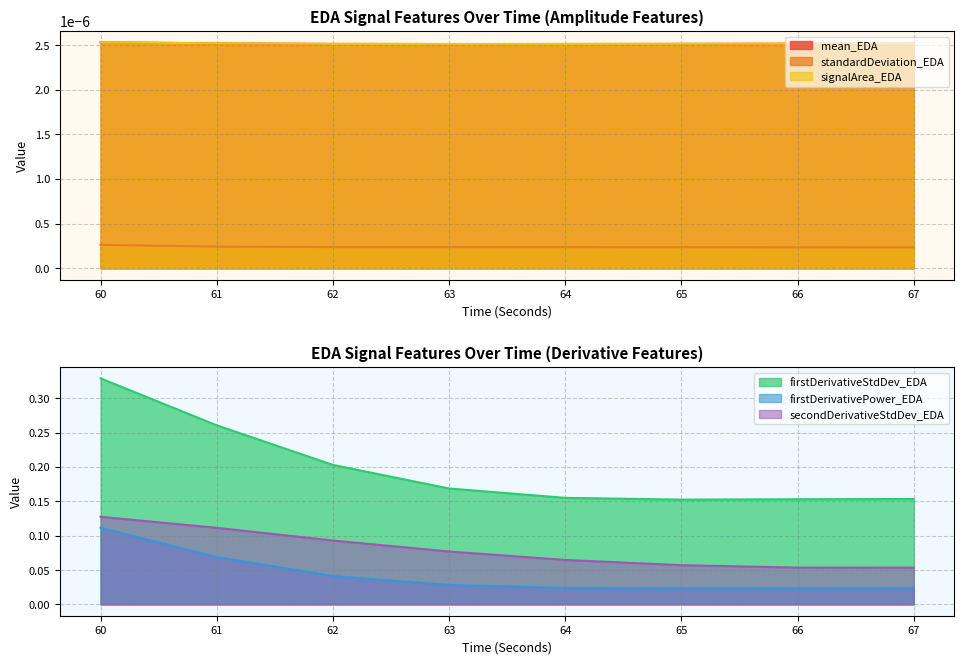

Is the value of firstDerivativePower_EDA at 63 greater than the value of firstDerivativeStdDev_EDA at 61?

No